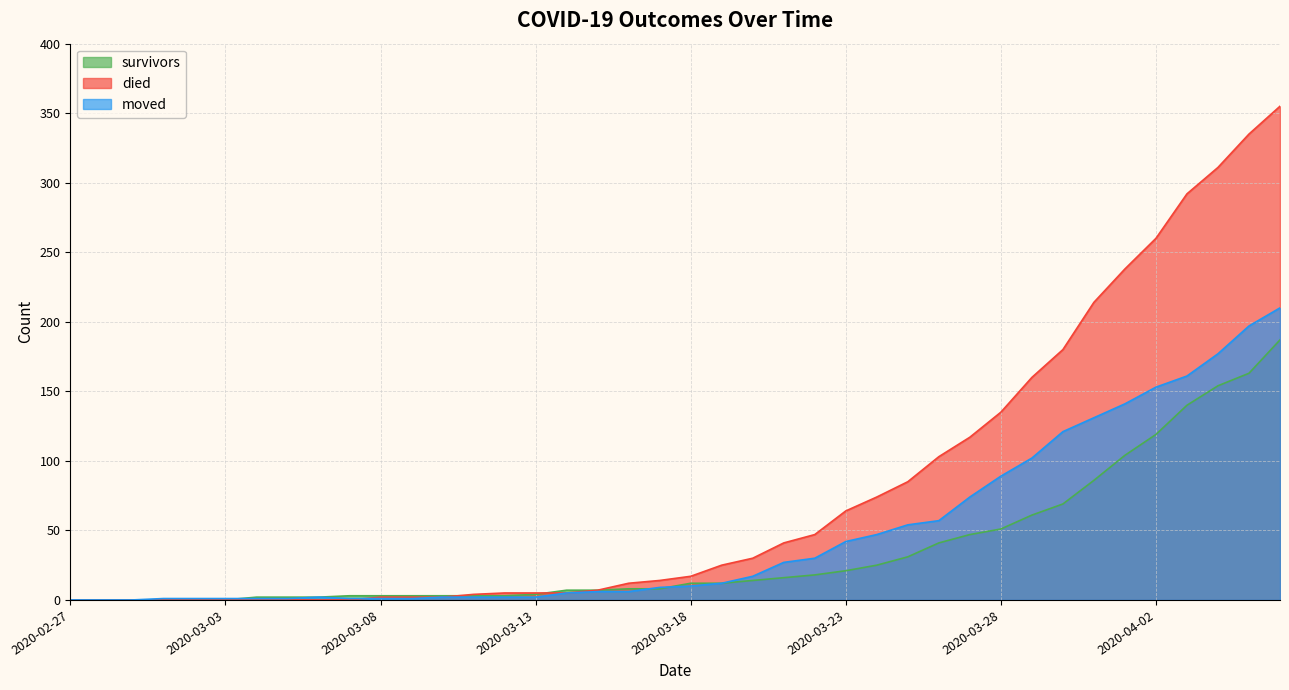

What is the total value across all series at 2020-03-30?

370